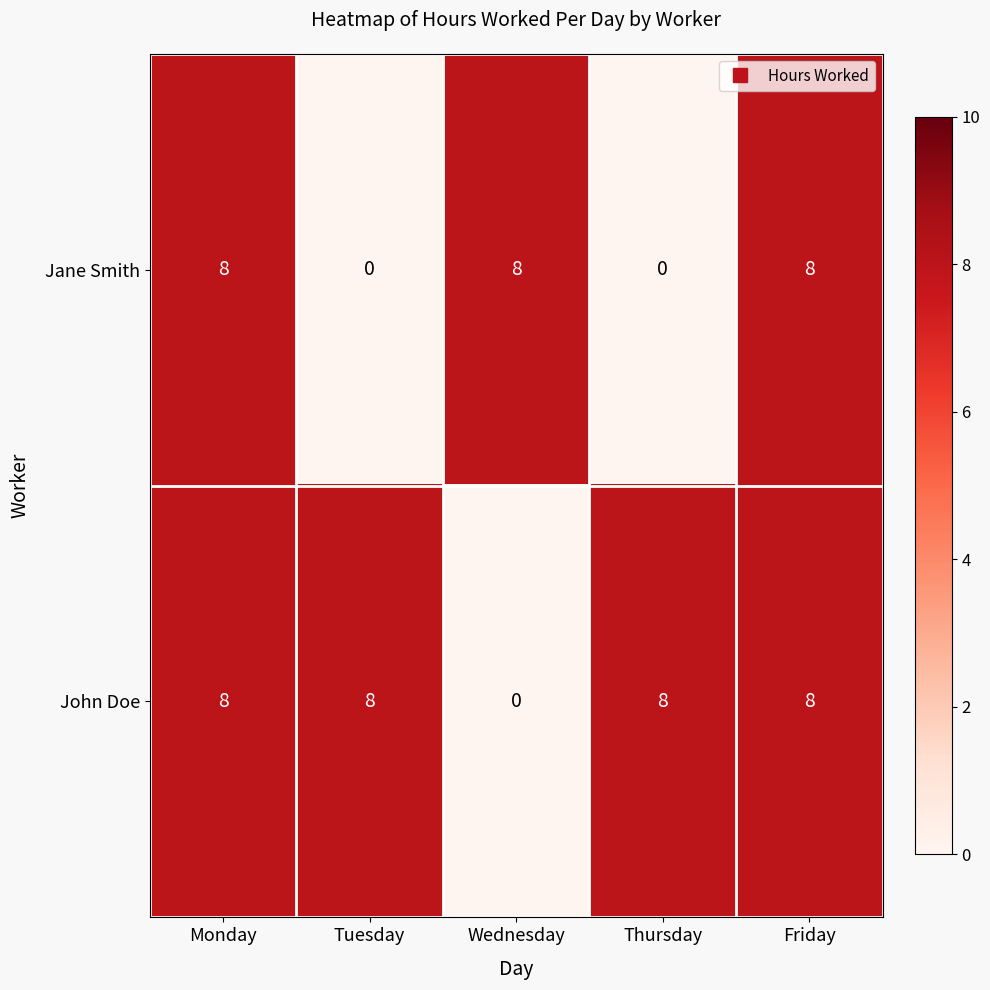

What is the highest value of the John Doe series?

8